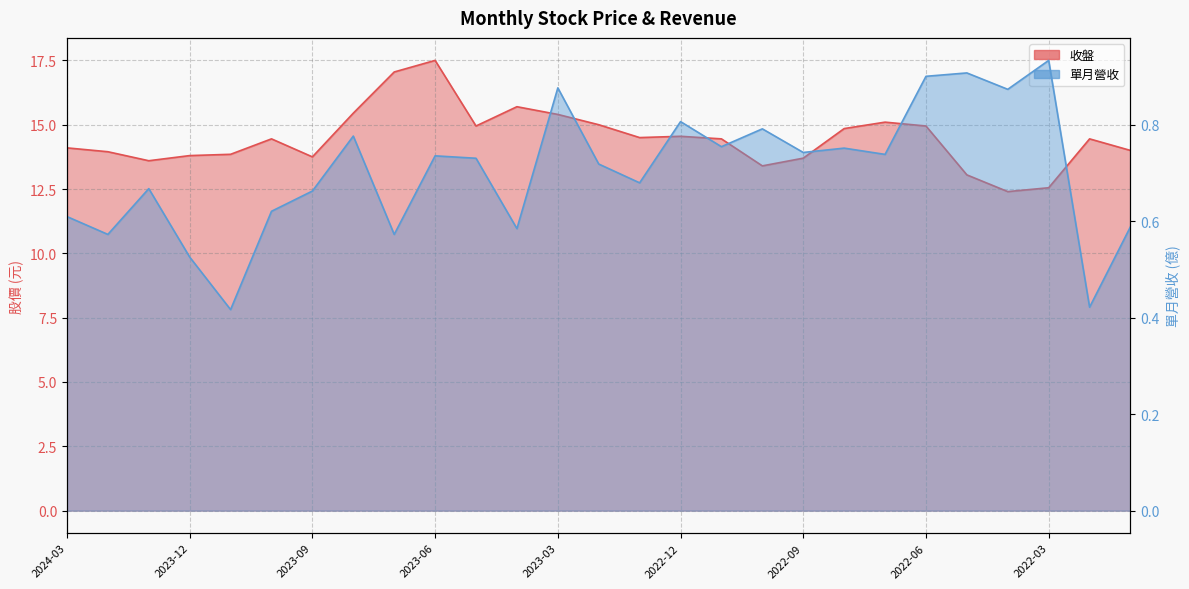

Reading left to right, list all the values displayed in this chart.

收盤: 14.1	13.9	13.6	13.8	13.8	14.4	13.8	15.4	17.1	17.5	14.9	15.7	15.4	15.0	14.5	14.6	14.4	13.4	13.7	14.8	15.1	14.9	13.1	12.4	12.6	14.4	14.0
單月營收: 0.6	0.6	0.7	0.5	0.4	0.6	0.7	0.8	0.6	0.7	0.7	0.6	0.9	0.7	0.7	0.8	0.8	0.8	0.7	0.8	0.7	0.9	0.9	0.9	0.9	0.4	0.6